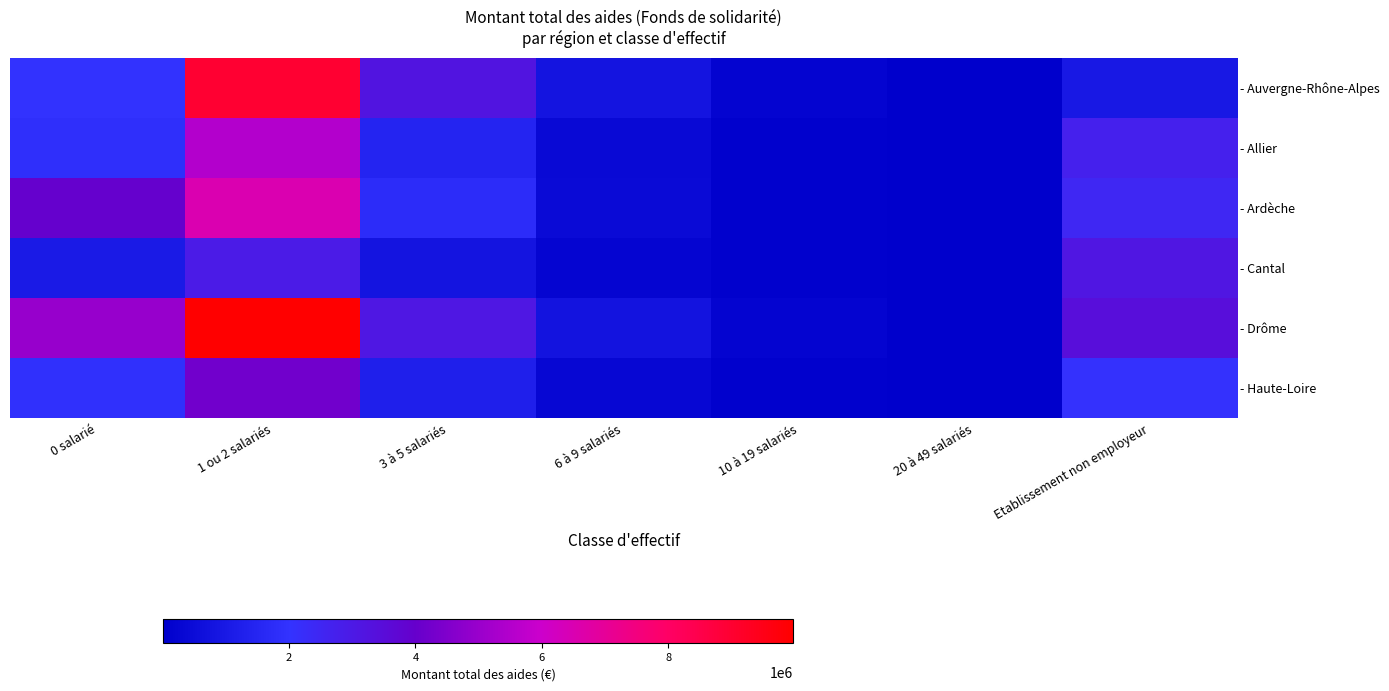

Which category has the lowest value across all series?

20 à 49 salariés